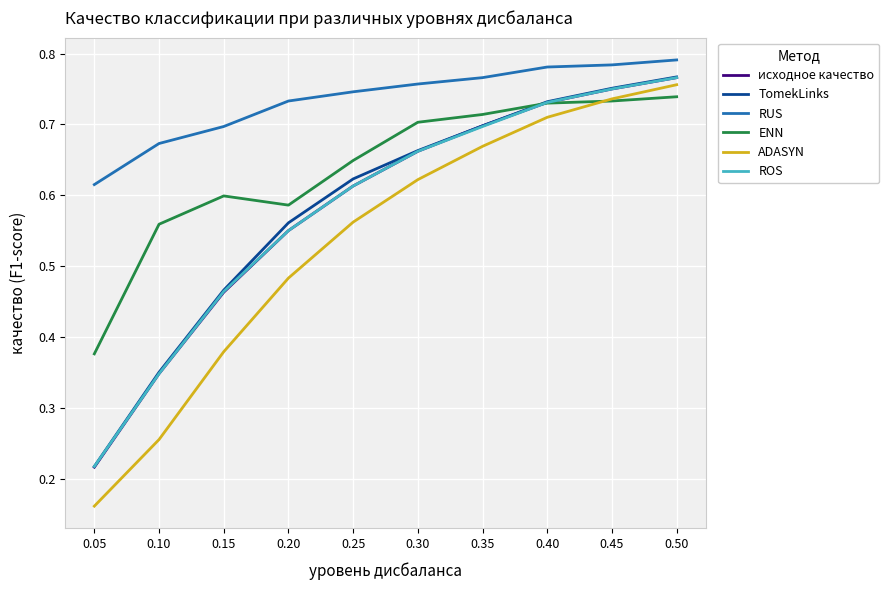

What is the sum of all исходное качество values?

5.8